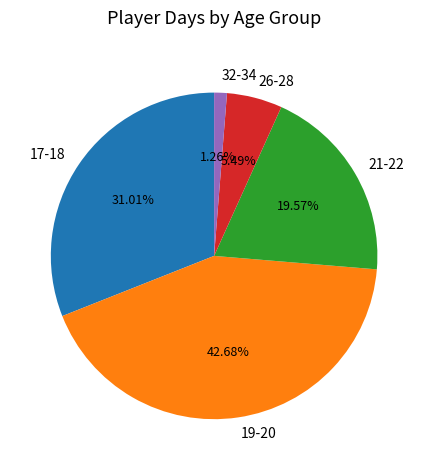

Rank the categories by value from highest to lowest.

19-20, 17-18, 21-22, 26-28, 32-34